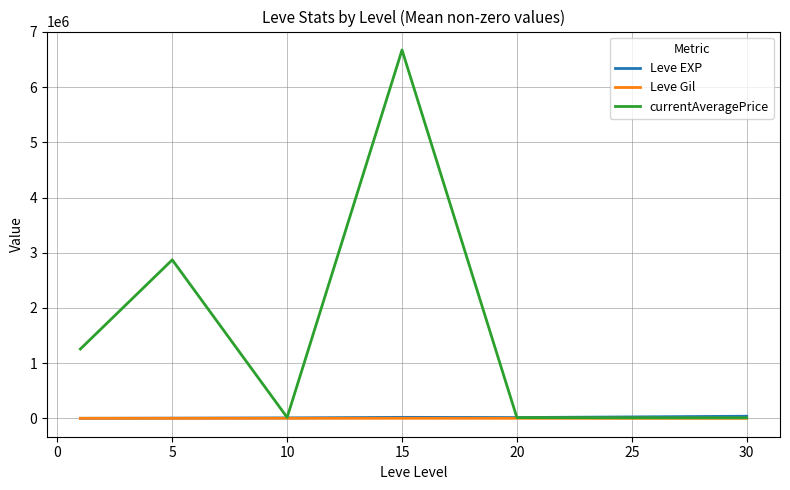

Which series has the largest total across all categories?

currentAveragePrice